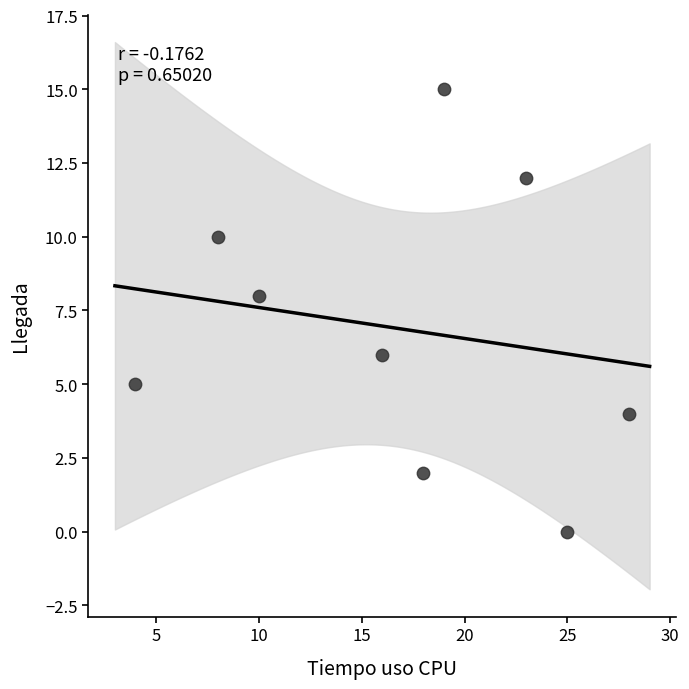

What is the average X value?

17